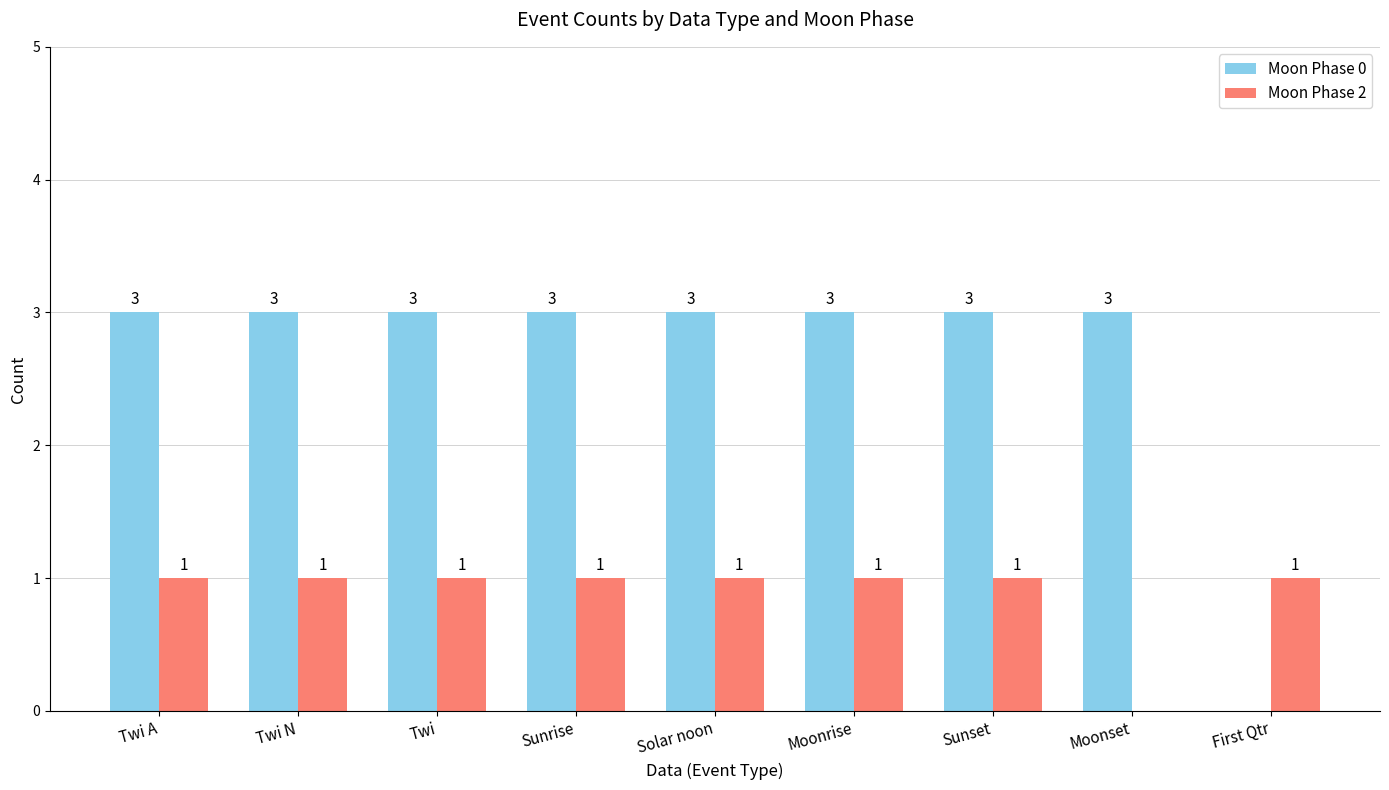

What is the sum of all Moon Phase 2 values?

8